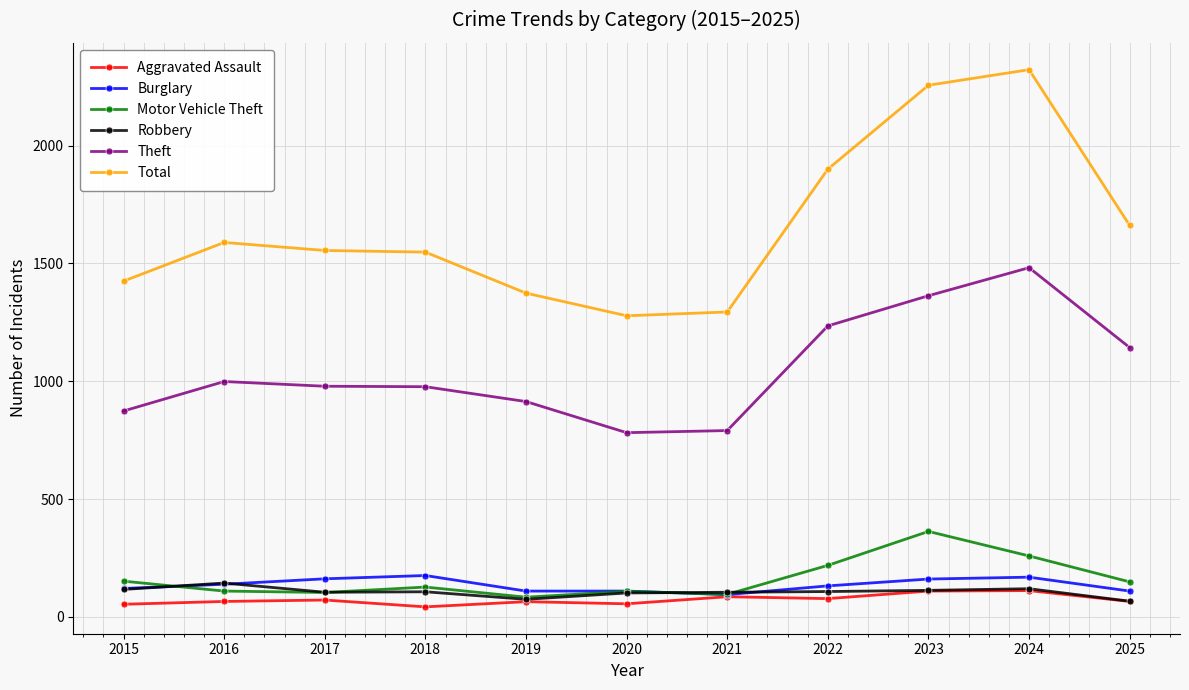

Is it true that Motor Vehicle Theft equals 96 at 2021?

True